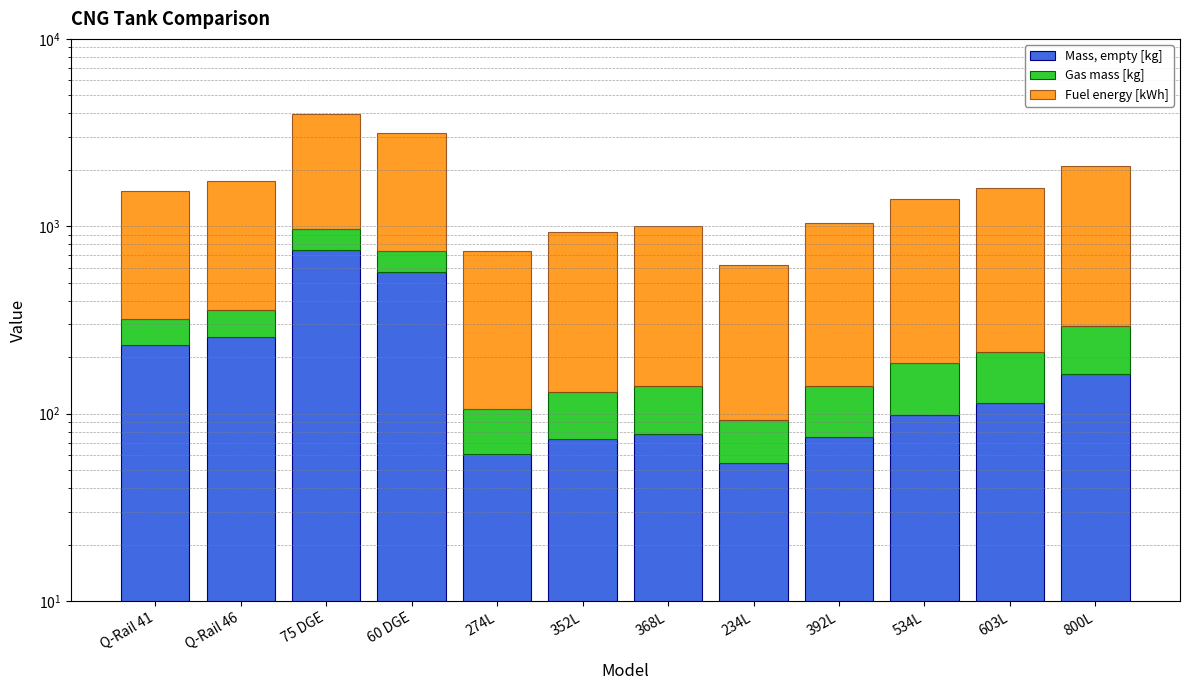

What are all the series names shown in the legend?

Mass, empty [kg], Gas mass [kg], Fuel energy [kWh]